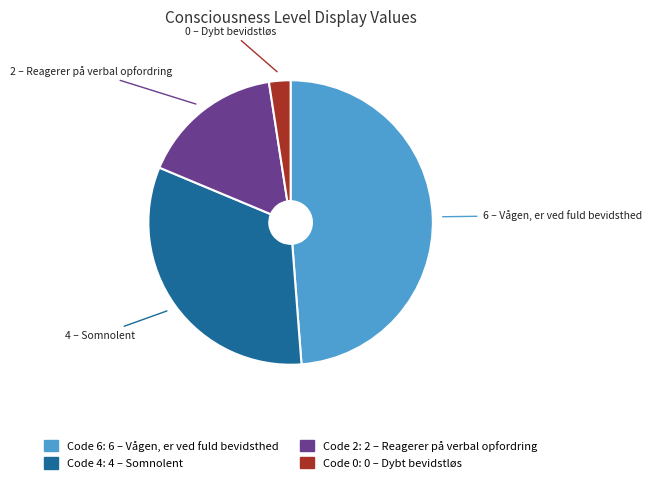

Is there a majority slice in this chart?

No